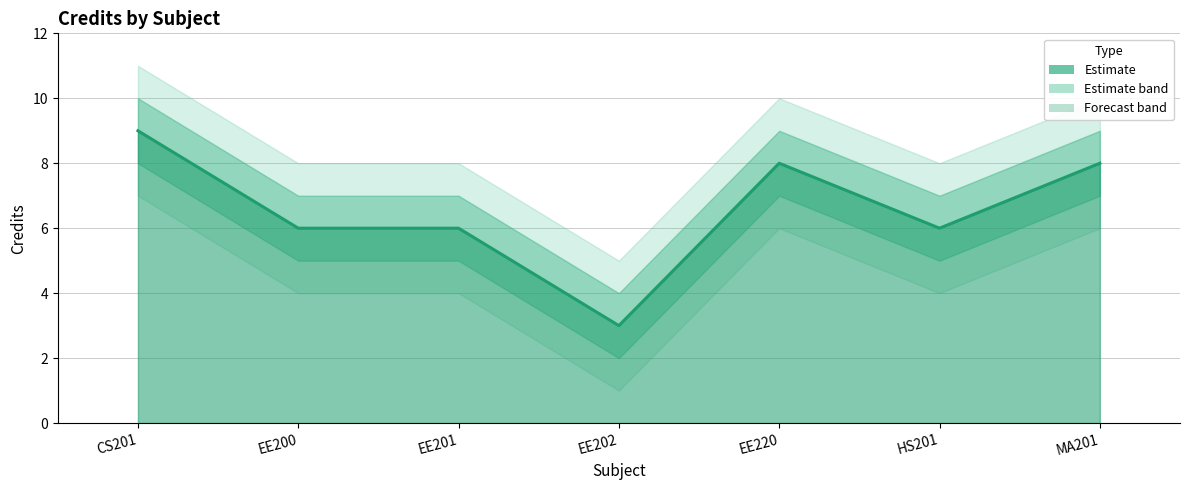

How many categories are shown in the chart?

7